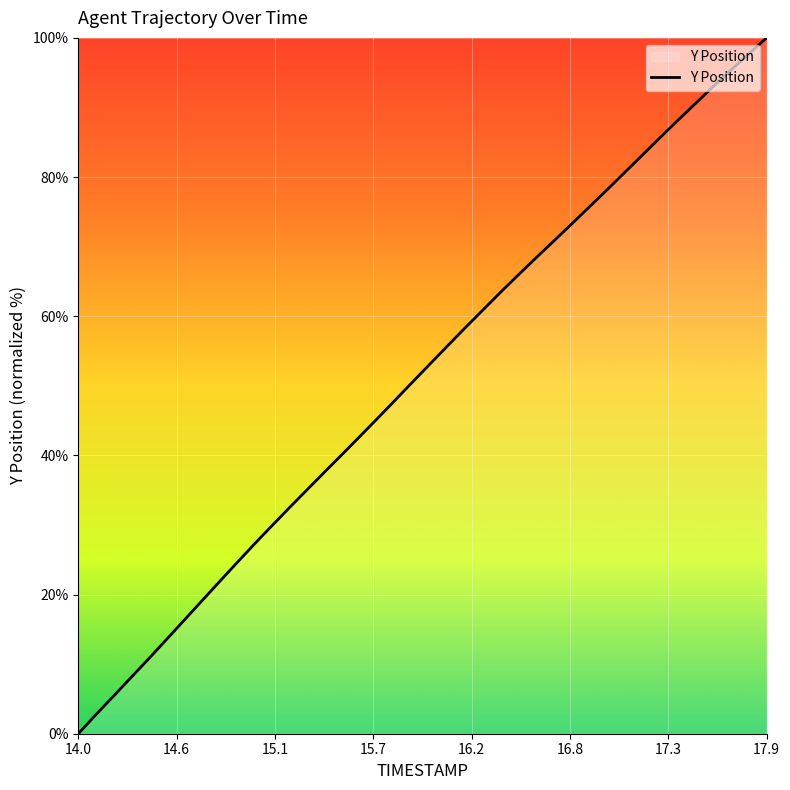

Reading left to right, transcribe all the data shown in this chart.

0.0	2.7	5.4	8.1	10.8	13.5	16.3	19.1	21.8	24.6	27.3	30.0	32.6	35.1	37.7	40.3	42.8	45.4	48.0	50.7	53.3	55.9	58.5	61.1	63.6	66.1	68.5	70.9	73.4	75.8	78.3	80.7	83.2	85.7	88.2	90.6	93.1	95.4	97.7	100.0